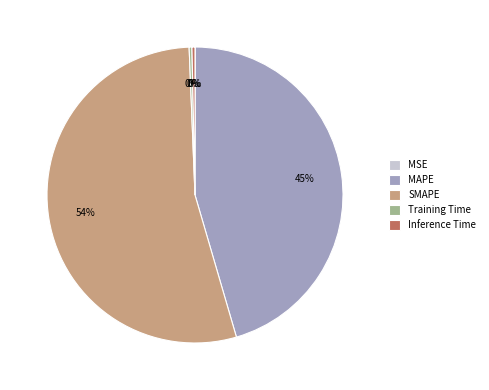

Which category has the biggest portion of the pie?

SMAPE